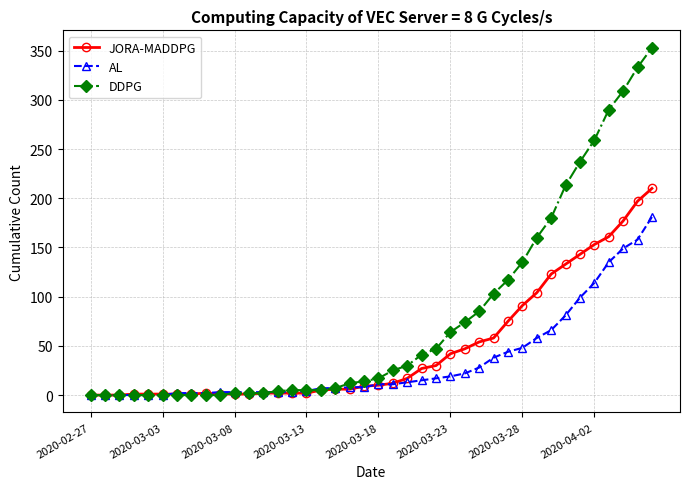

What is the maximum value for JORA-MADDPG?

210